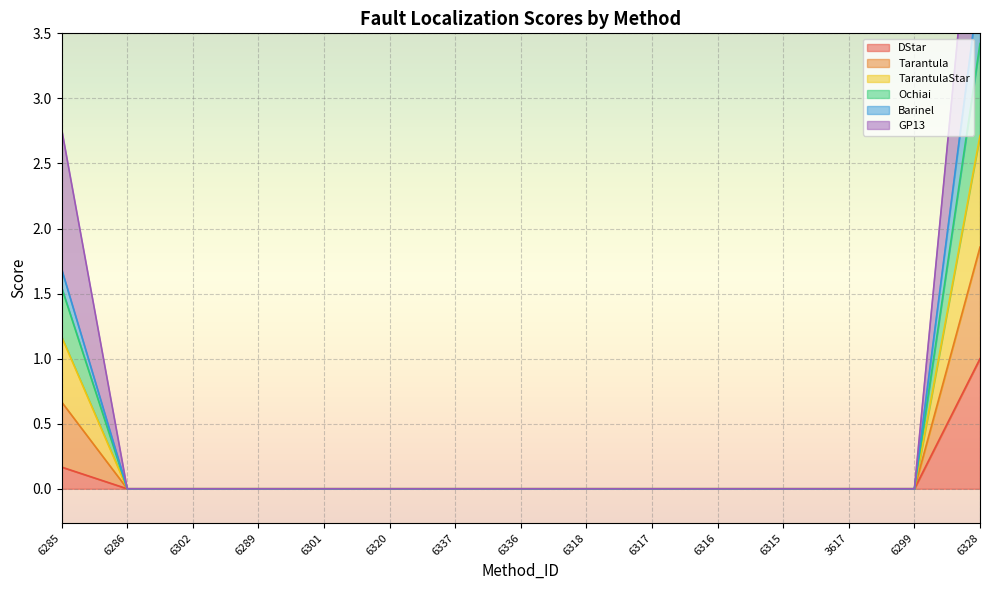

Is the value of Tarantula at 6316 greater than the value of DStar at 6286?

No